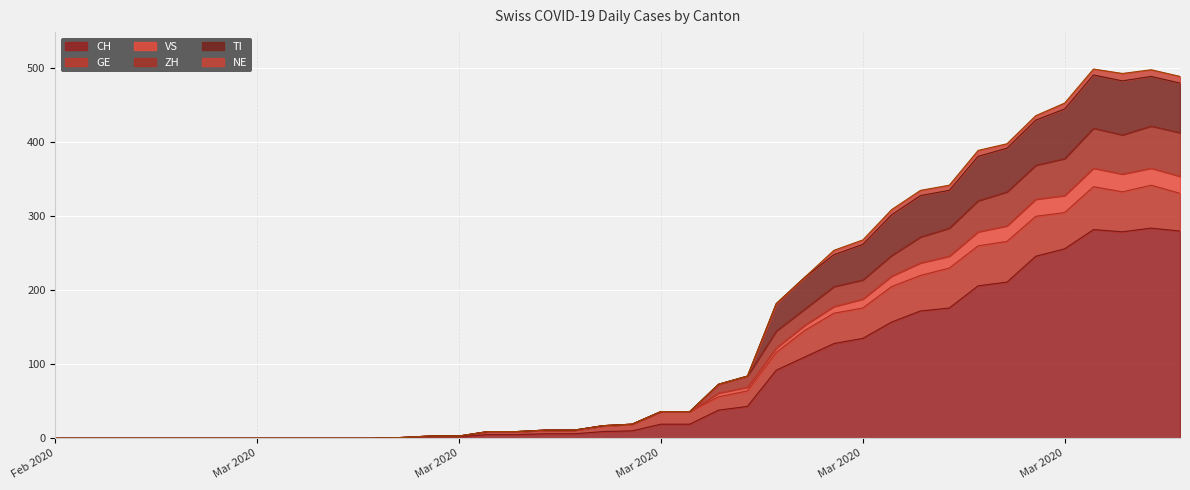

True or false: CH and ZH cross at least once.

False